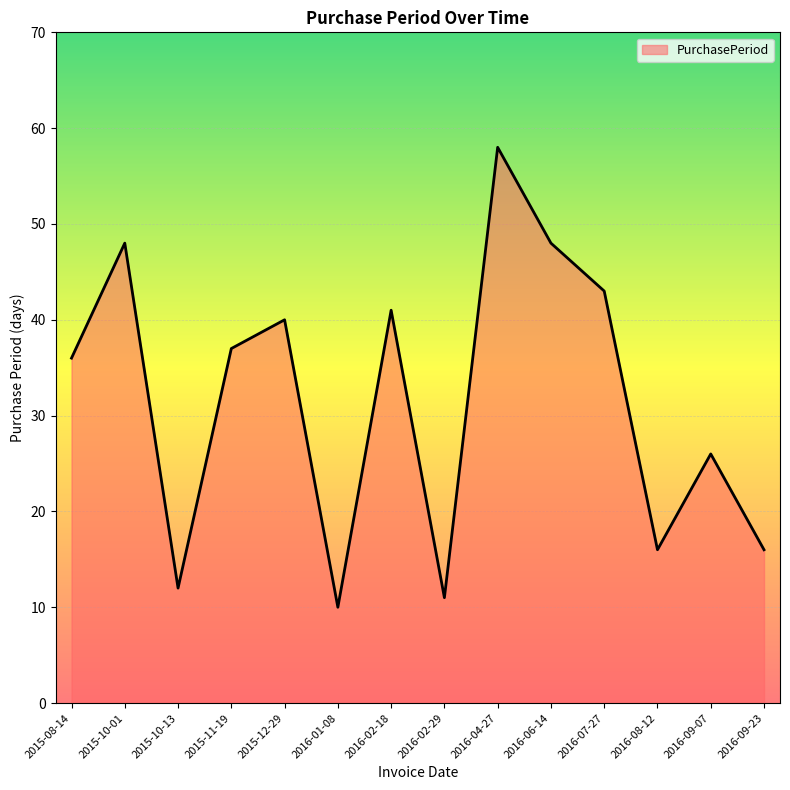

Approximately how many times larger is the value at 2015-10-01 compared to 2015-12-29?

1.2